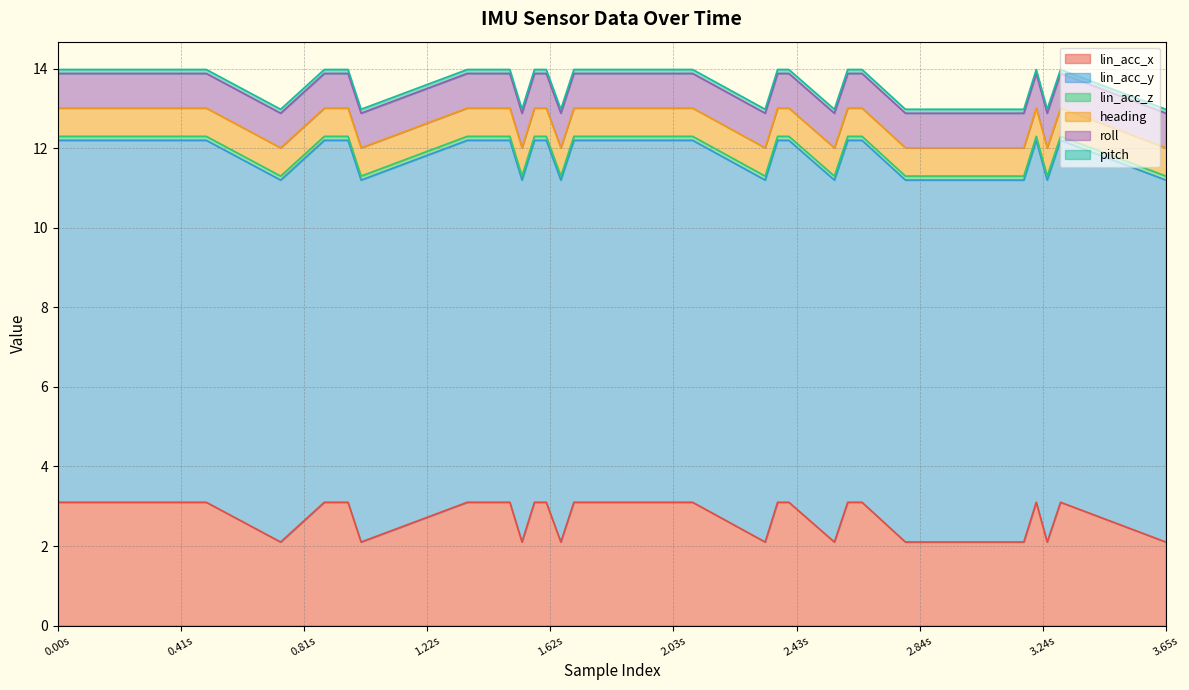

True or false: heading and roll intersect in this chart.

False